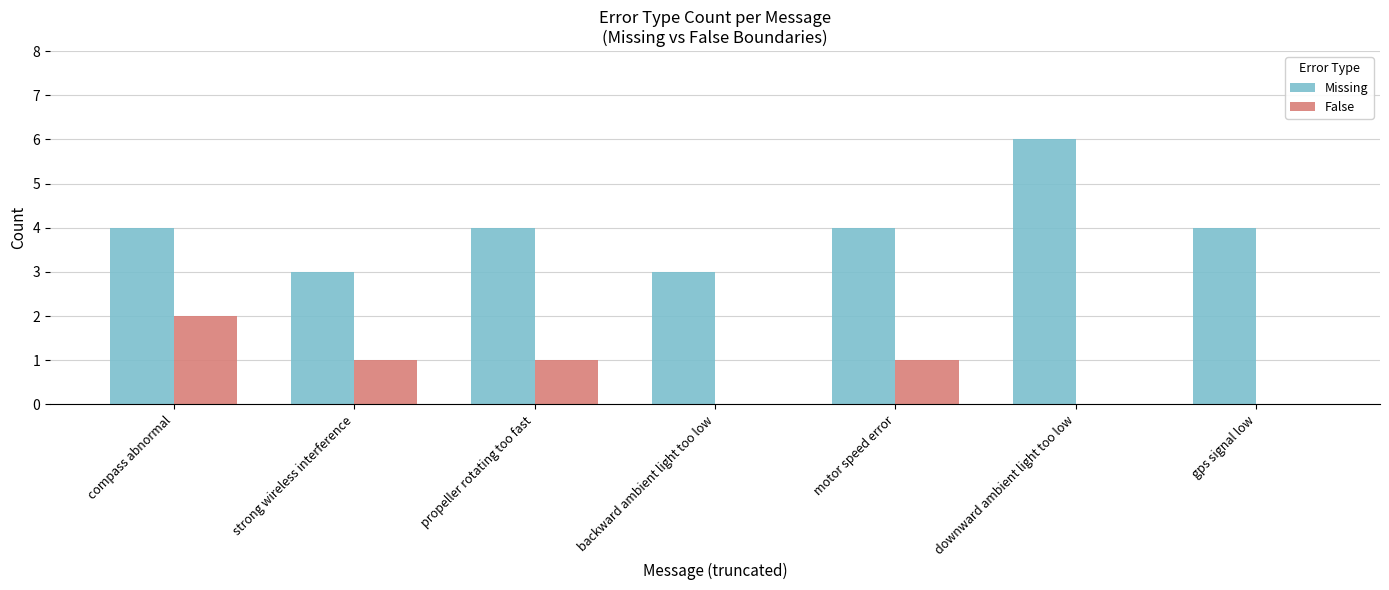

What is the difference between the False values at gps signal low and propeller rotating too fast?

1